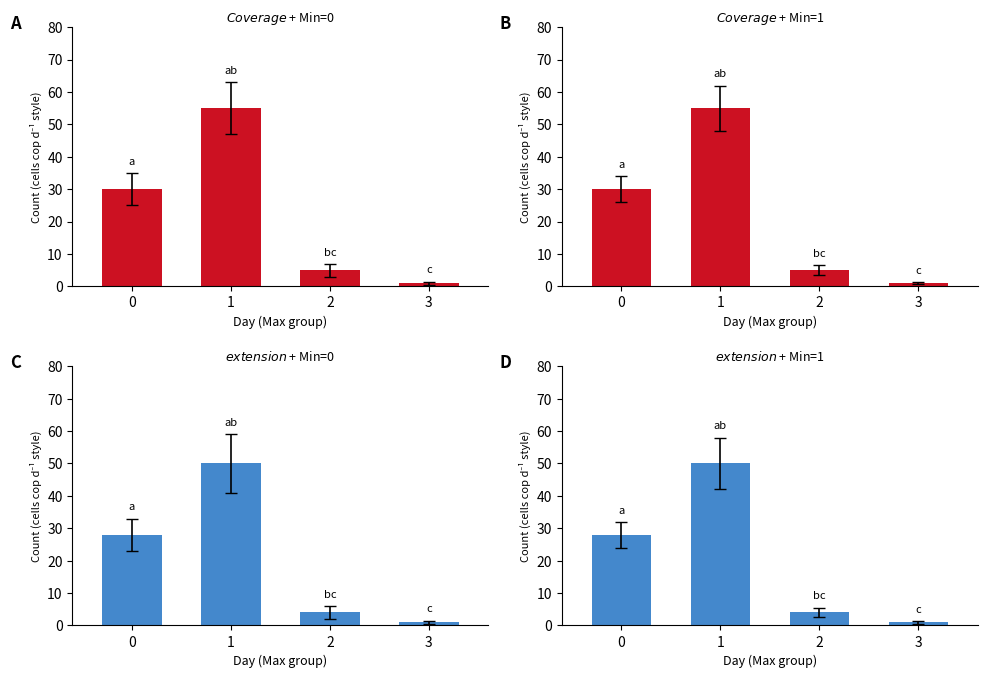

Reading left to right, list all the values displayed in this chart.

A: 0=30	1=55	2=5	3=1
B: 0=30	1=55	2=5	3=1
C: 0=28	1=50	2=4	3=1
D: 0=28	1=50	2=4	3=1